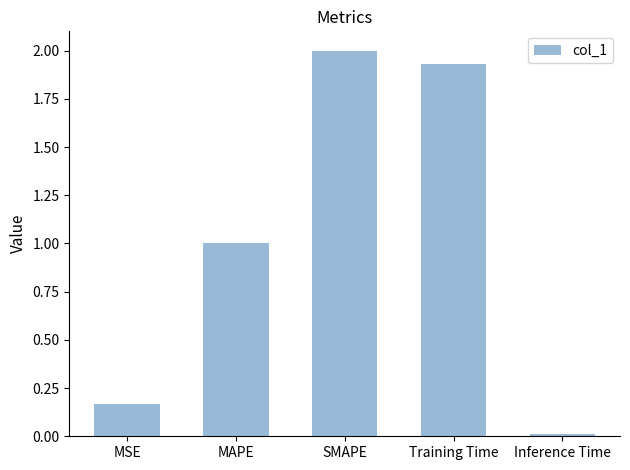

What is the difference between the values at MSE and MAPE?

0.8